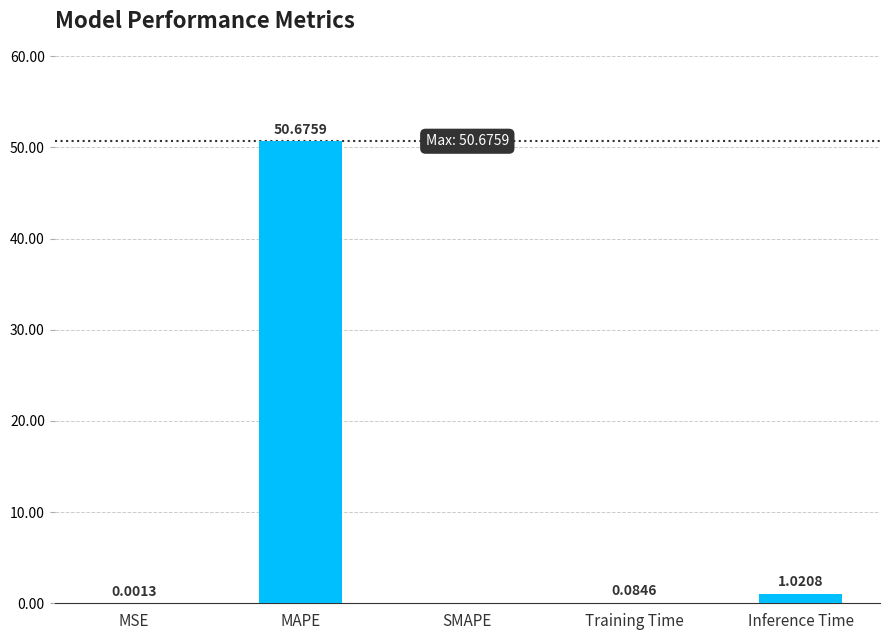

What is the change in value from SMAPE to Inference Time?

+1.0